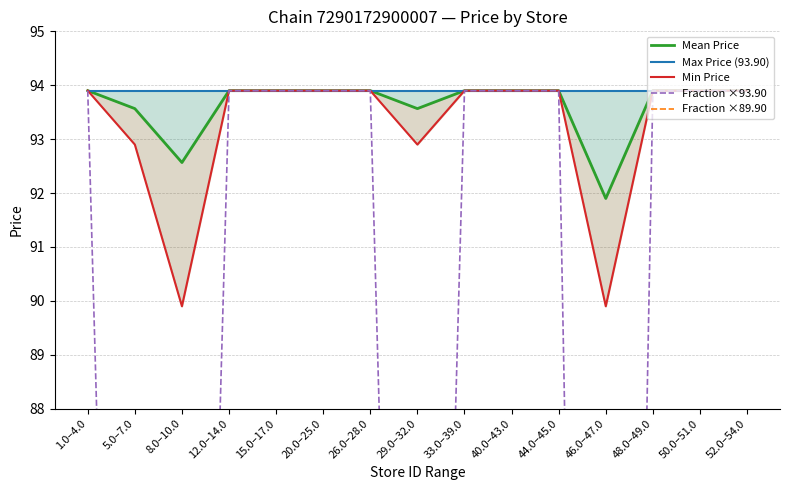

At which category does Fraction ×89.90 reach its first local peak?

8.0–10.0